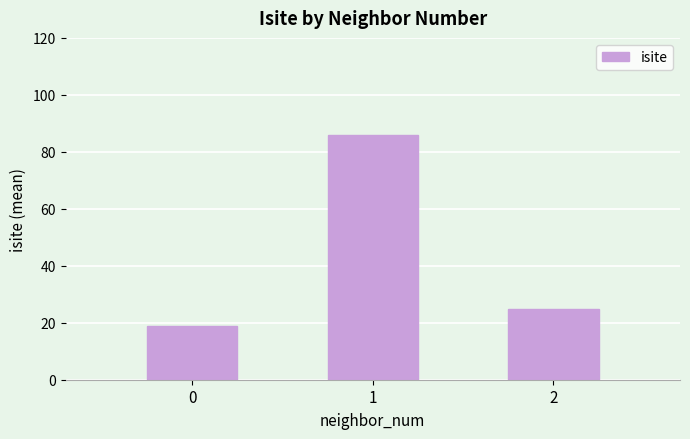

Reading left to right, what are all the values shown in this chart?

19.0	86.0	24.8